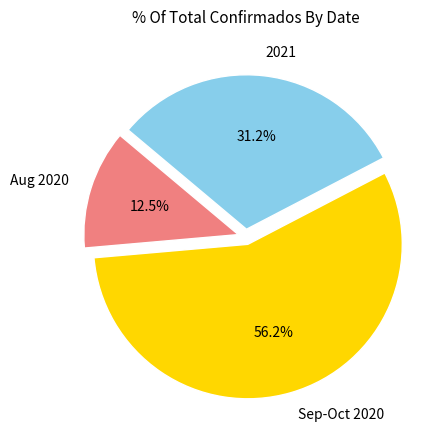

Which has a higher value, Aug 2020 or Sep-Oct 2020?

Sep-Oct 2020